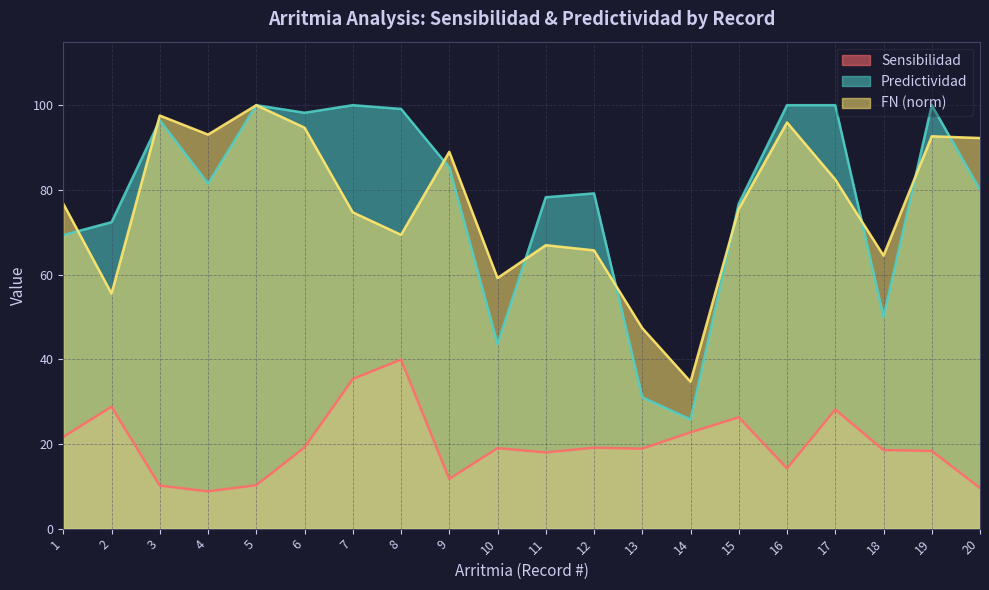

At how many categories does at least one series exceed 23?

20